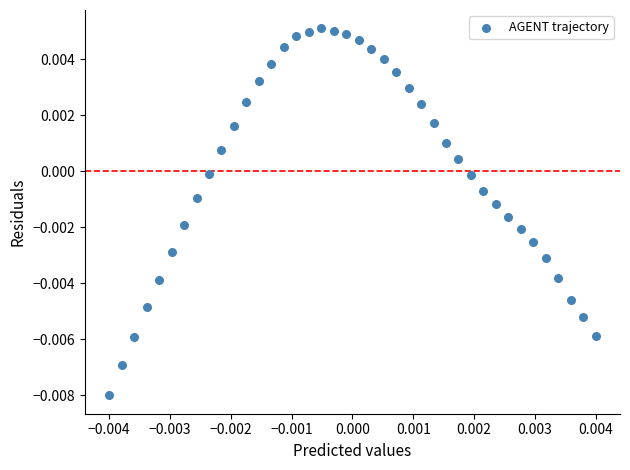

How many data points are displayed?

40